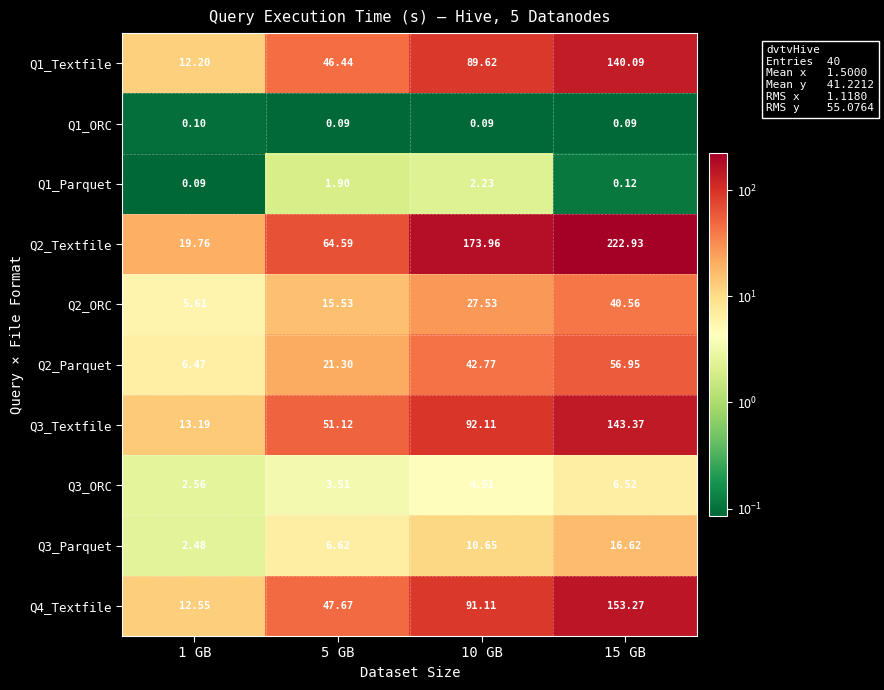

Is the value of Q2_ORC at 15 GB greater than the value of Q1_ORC at 10 GB?

Yes